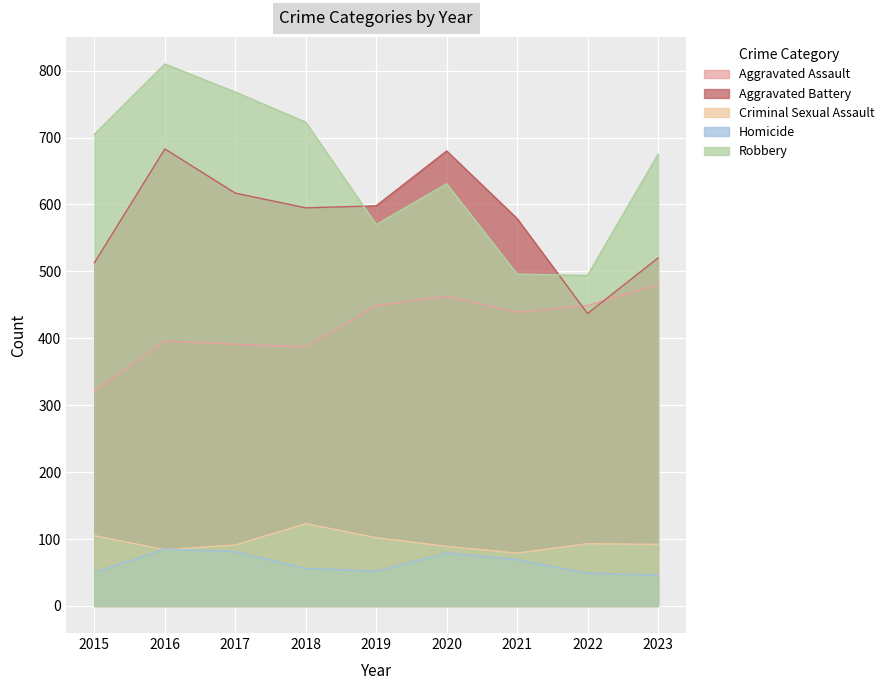

What is the difference between the Criminal Sexual Assault values at 2018 and 2019?

21